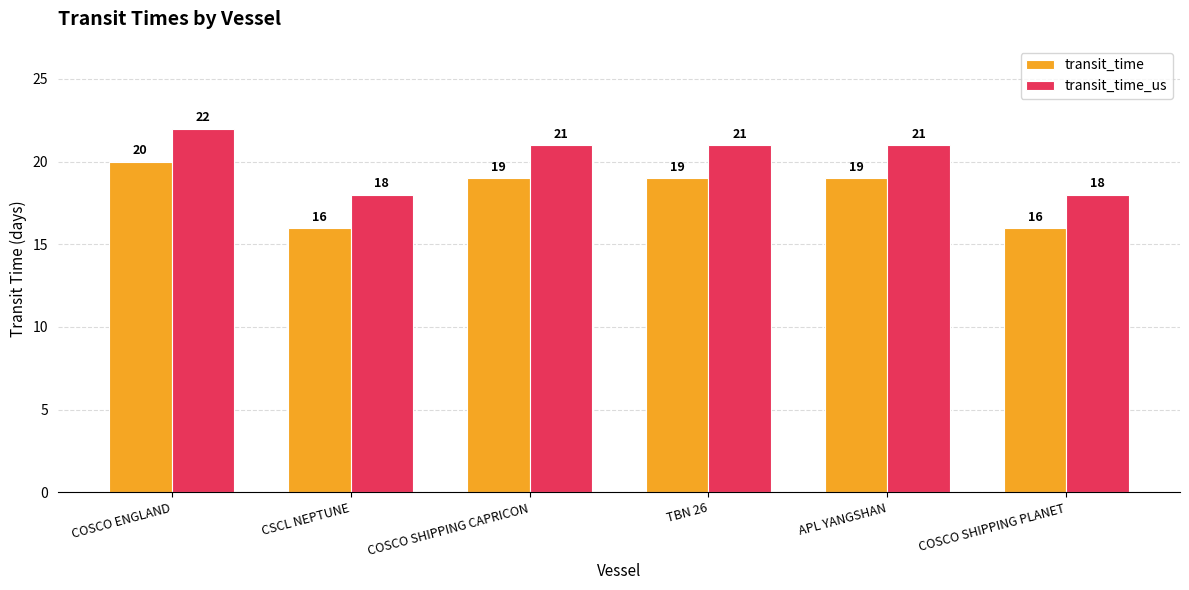

Is it true that transit_time_us equals 18 at COSCO SHIPPING PLANET?

True